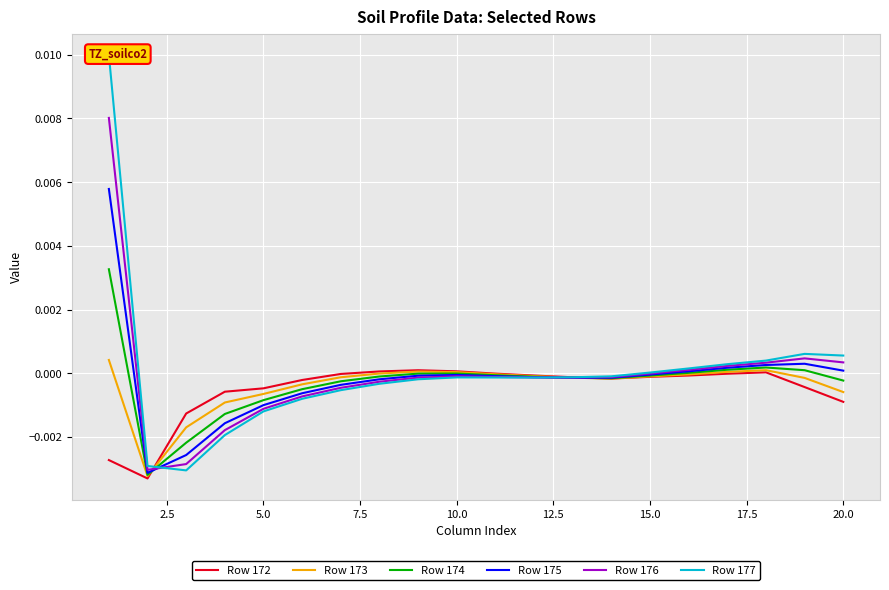

Which series has the largest total across all categories?

Row 177